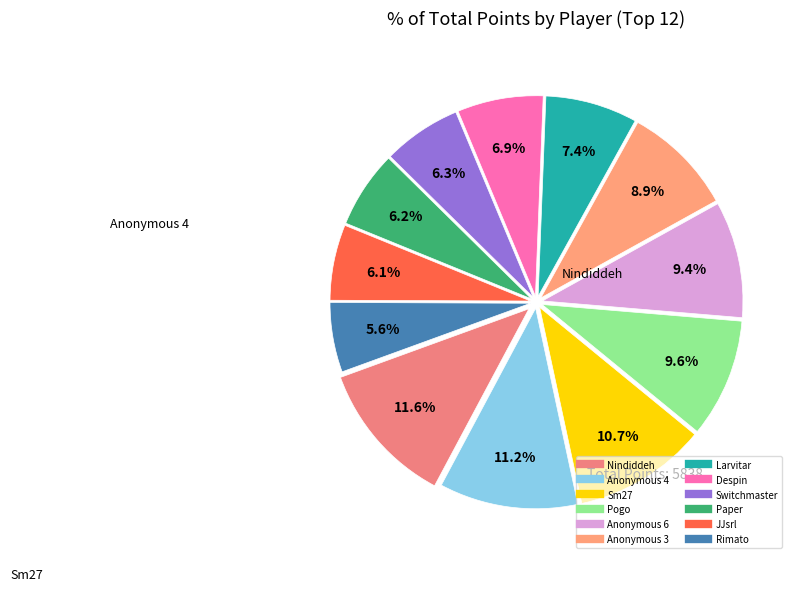

To the nearest percent, what percentage of the pie is Larvitar?

7%